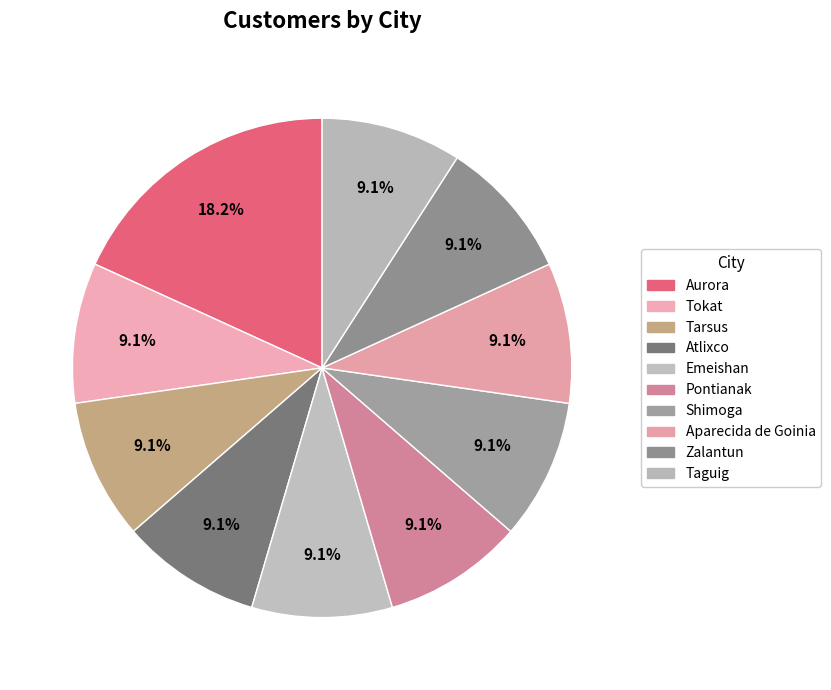

How many segments does this pie chart have?

10